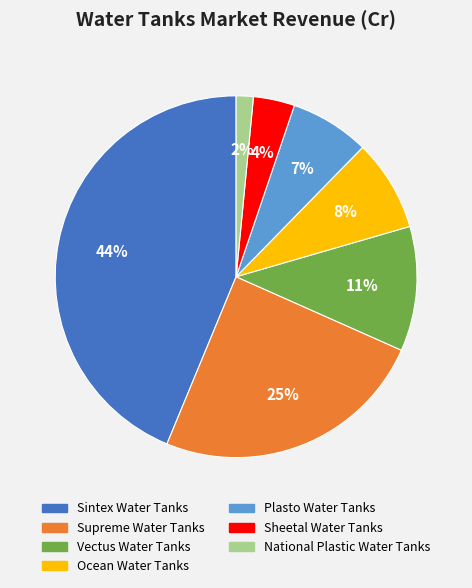

How many segments does this pie chart have?

7